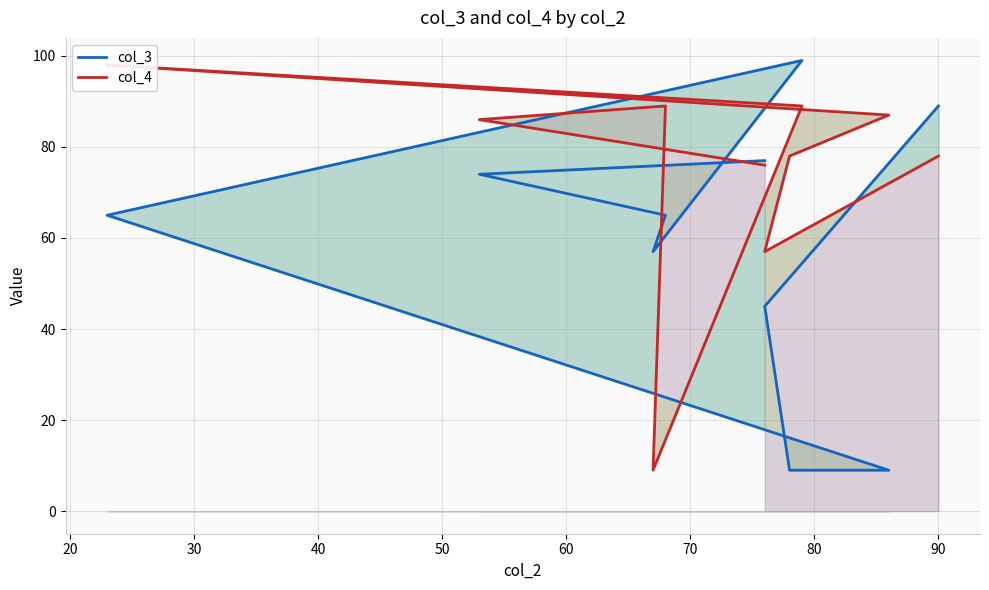

What is the sum of all col_4 values?

747